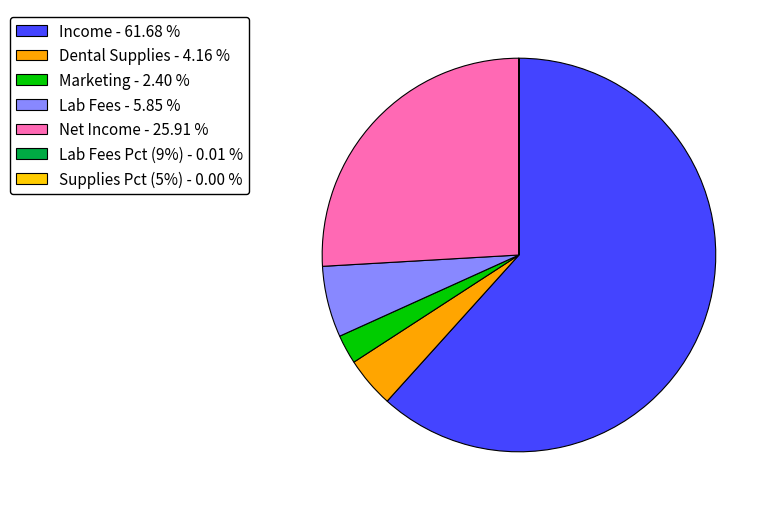

Which category has the smallest portion of the pie?

Supplies Pct (5%)